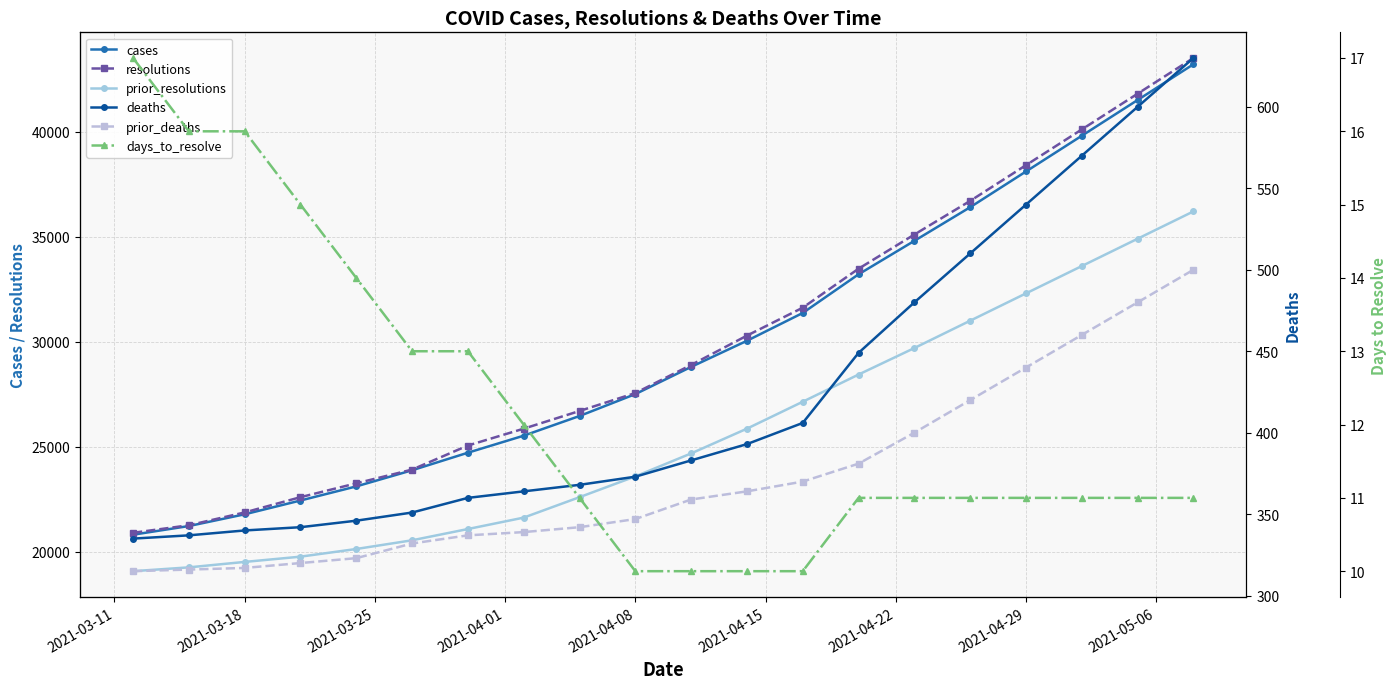

What is the total value across all series at 2021-04-29?

109791